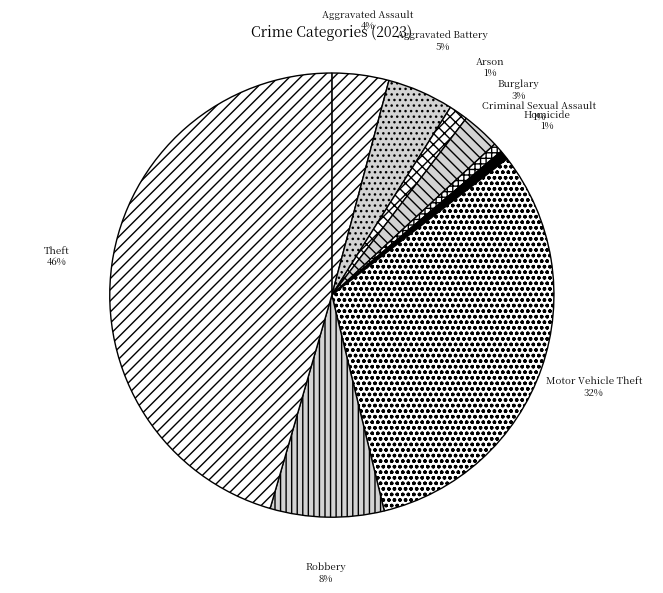

How many segments does this pie chart have?

9